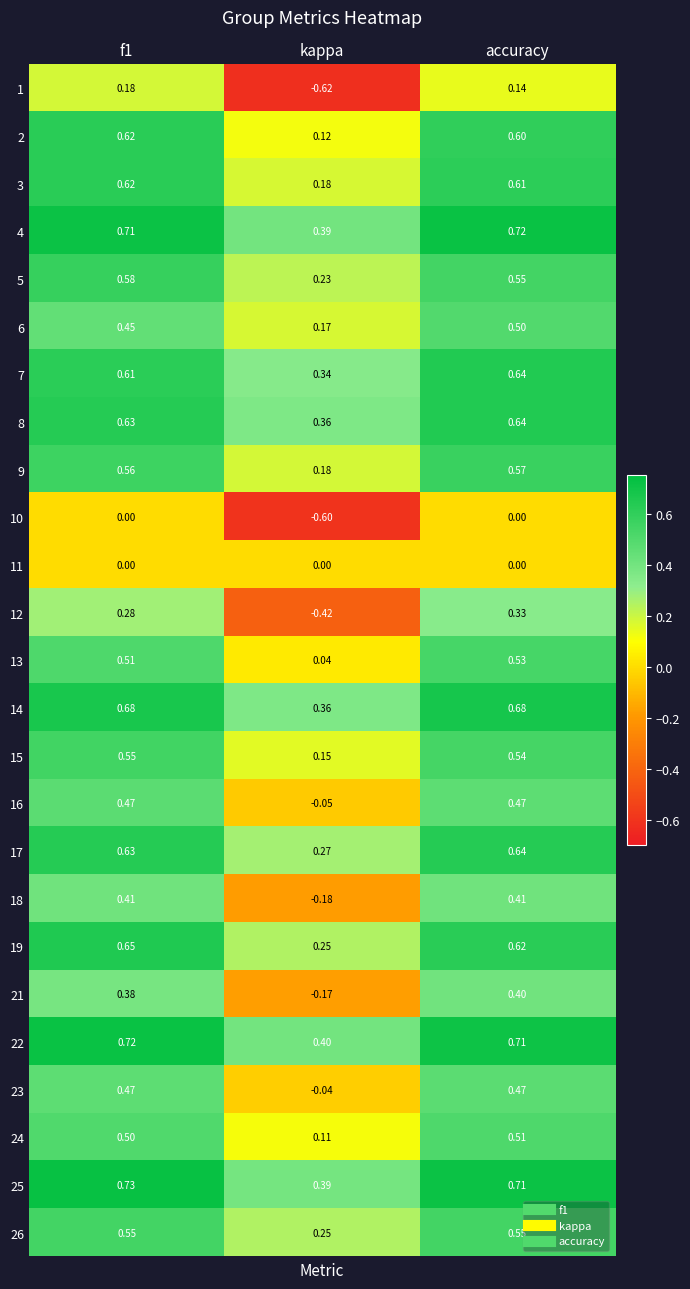

Which label corresponds to the smallest value in the chart?

kappa